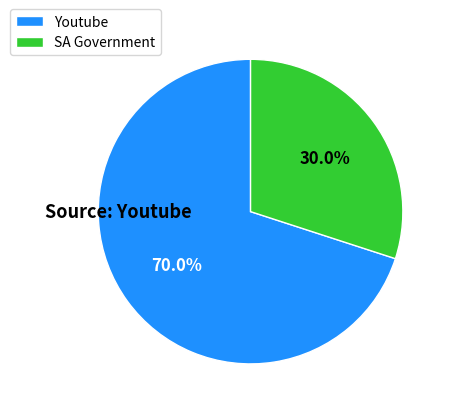

To the nearest percent, what portion does Youtube represent?

70%